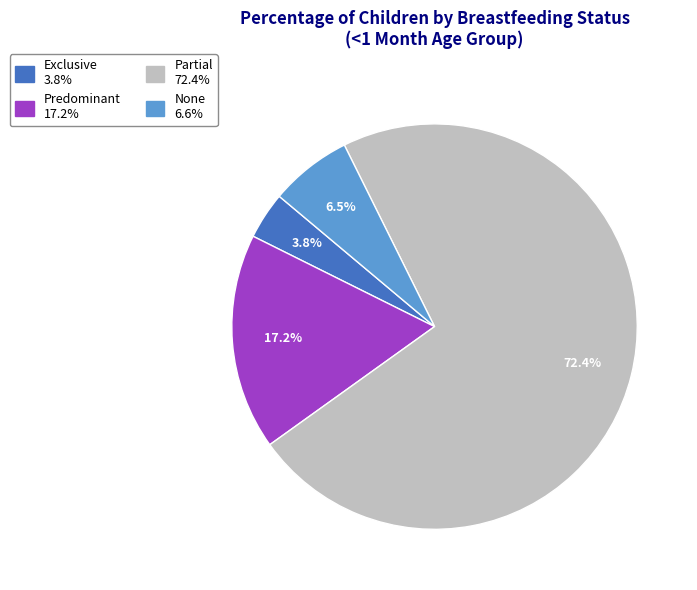

Rank the categories by value from lowest to highest.

Exclusive, None, Predominant, Partial